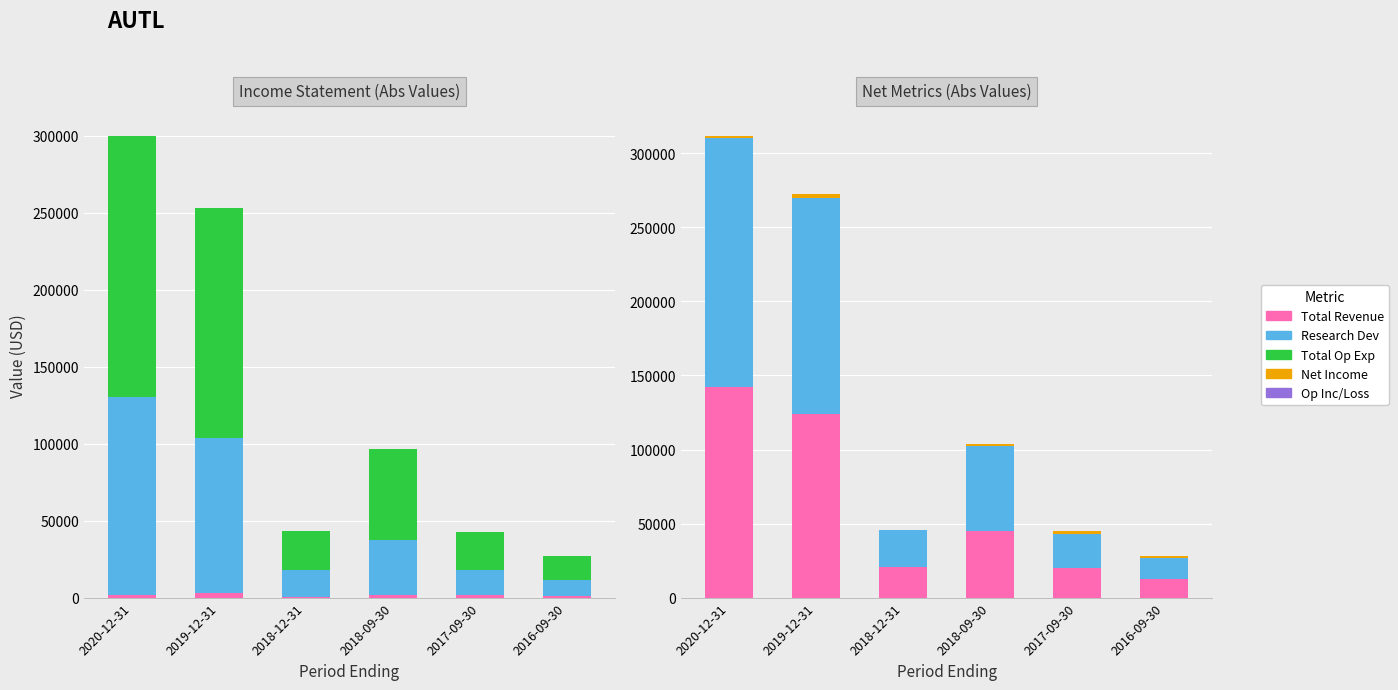

Where does the Net Income series first go above 44800?

2020-12-31